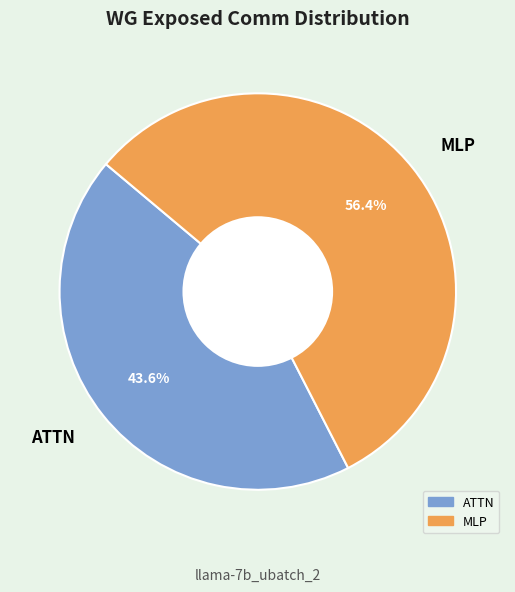

Is ATTN the majority of the pie?

No